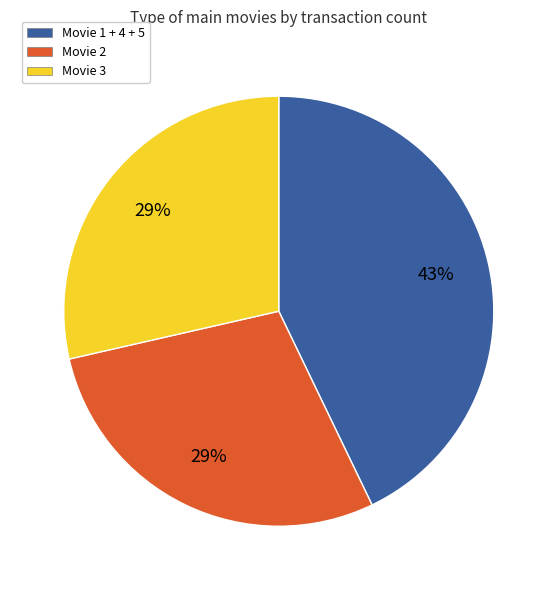

How many segments does this pie chart have?

3